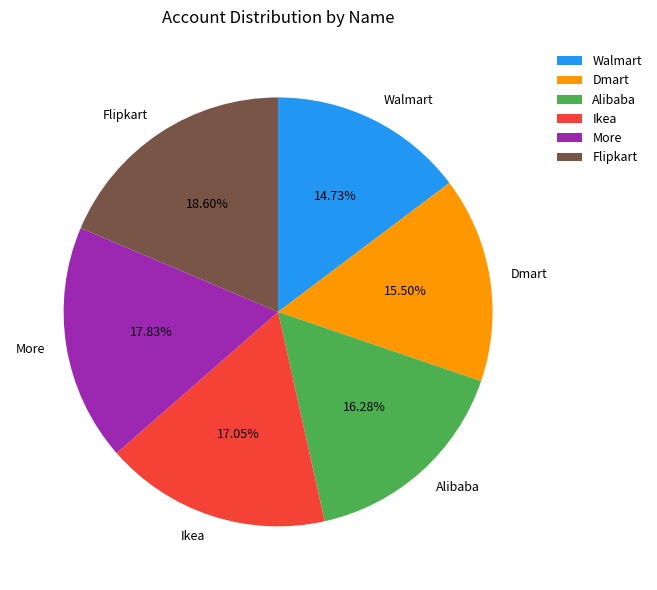

To the nearest percent, what is the average slice percentage?

17%